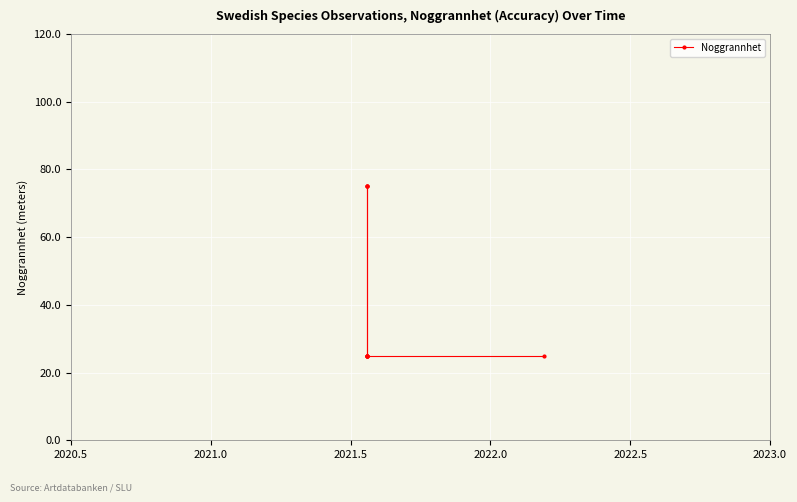

True or false: the data has more than 2 interior local peaks.

False